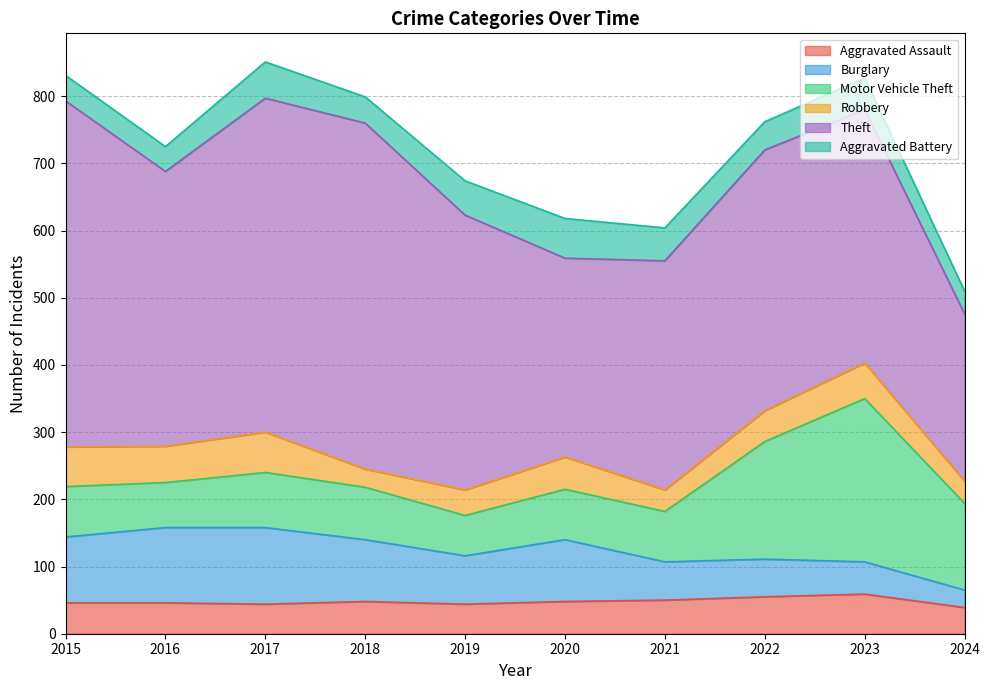

Does the chart have visible grid lines?

Yes